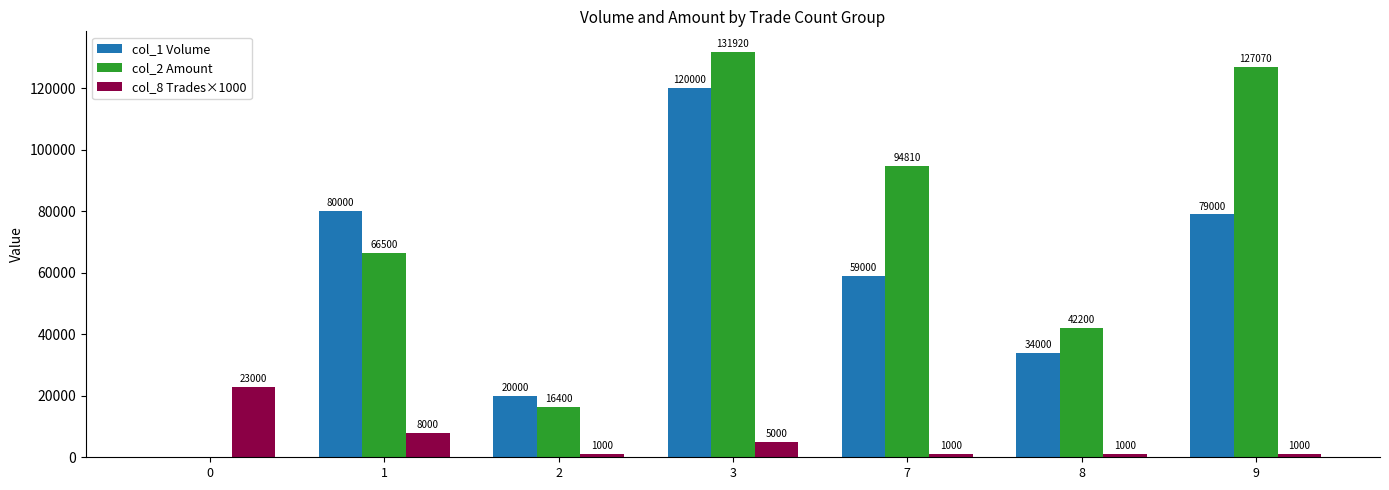

Which series has the largest total across all categories?

col_2 Amount